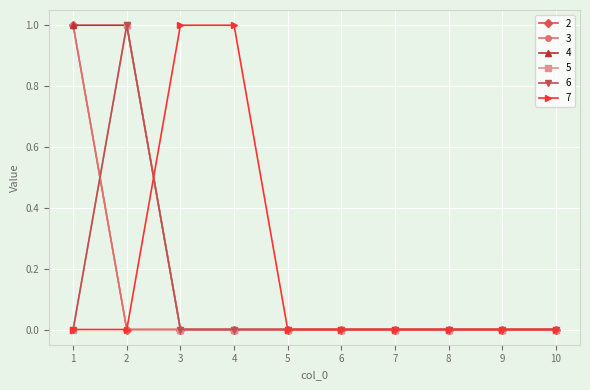

Does the chart have visible grid lines?

Yes